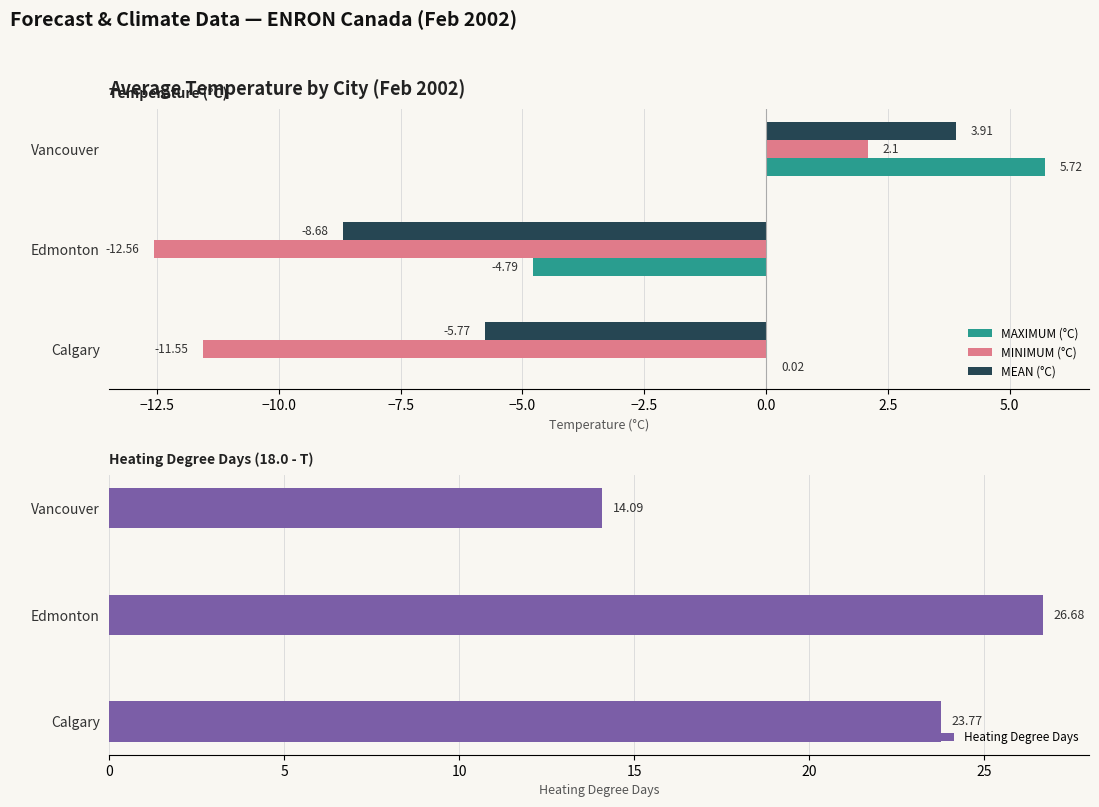

Which series has the largest total across all categories?

Heating Degree Days